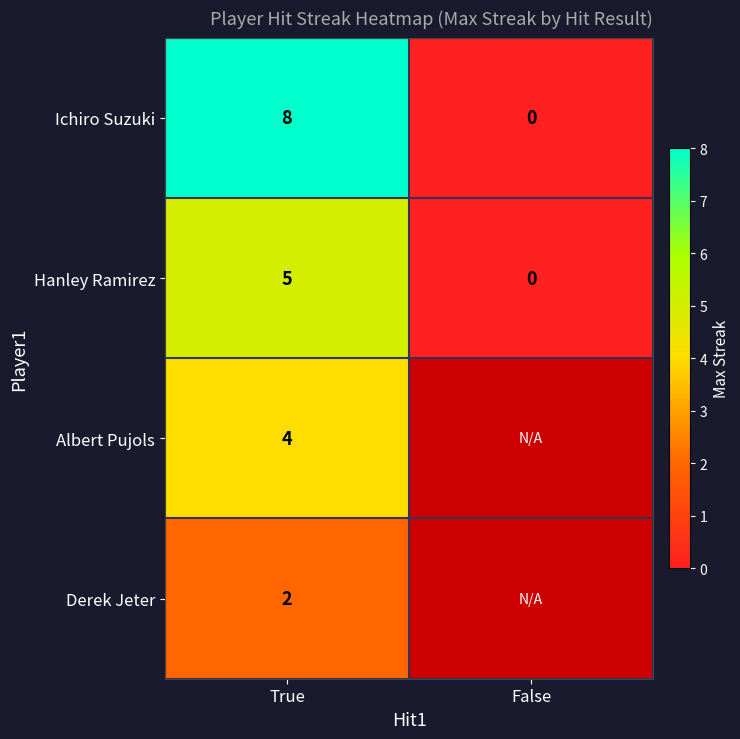

What is the difference between the maximum and minimum values in the Hanley Ramirez series?

5